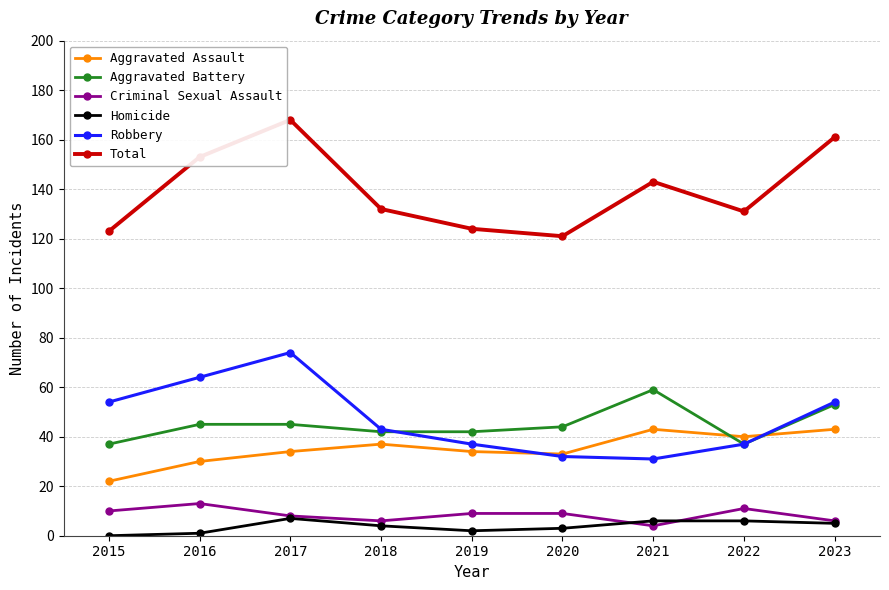

Which series changed the most between 2017 and 2020?

Total